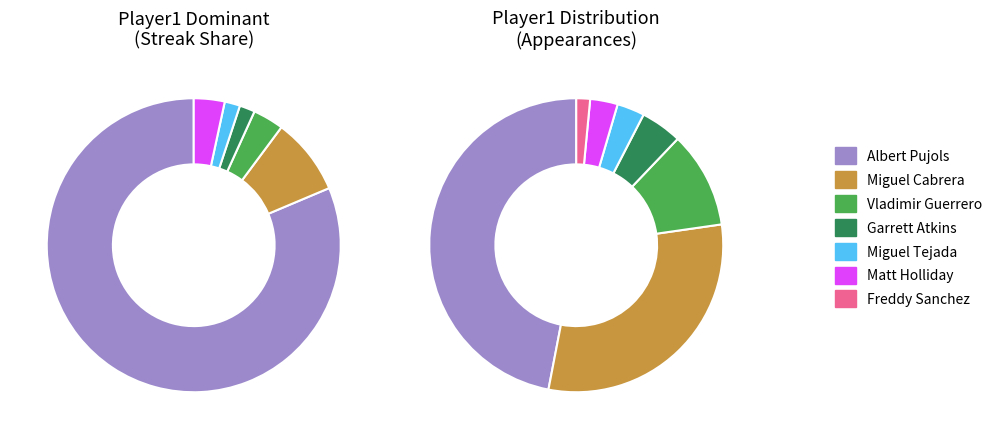

What is the smallest slice in the pie chart?

Freddy Sanchez